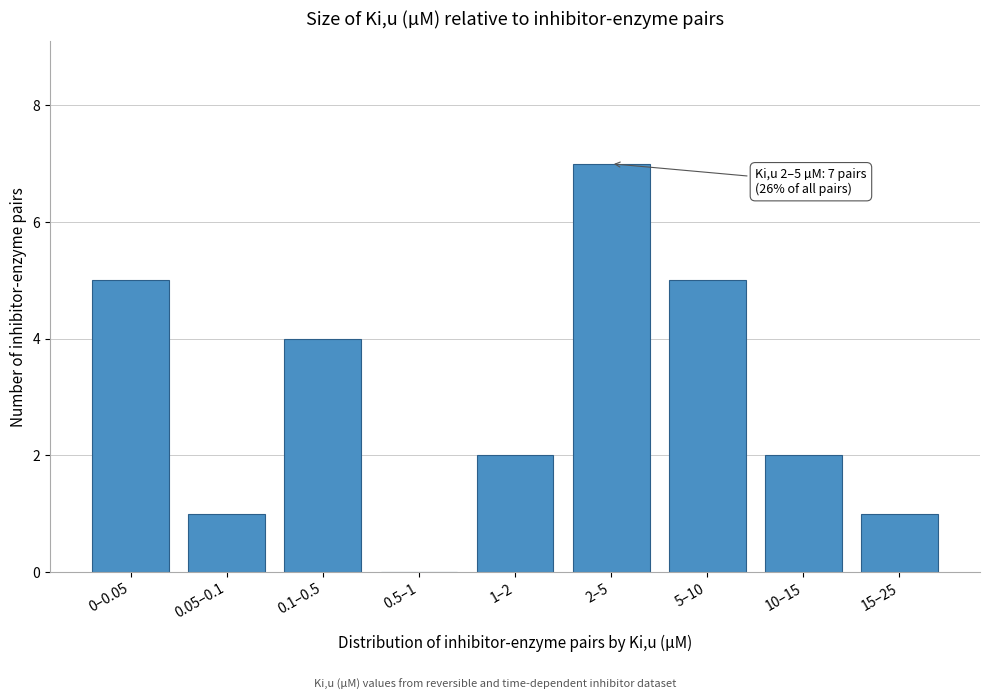

Reading right to left, what are all the values shown in this chart?

15–25=1	10–15=2	5–10=5	2–5=7	1–2=2	0.5–1=0	0.1–0.5=4	0.05–0.1=1	0–0.05=5